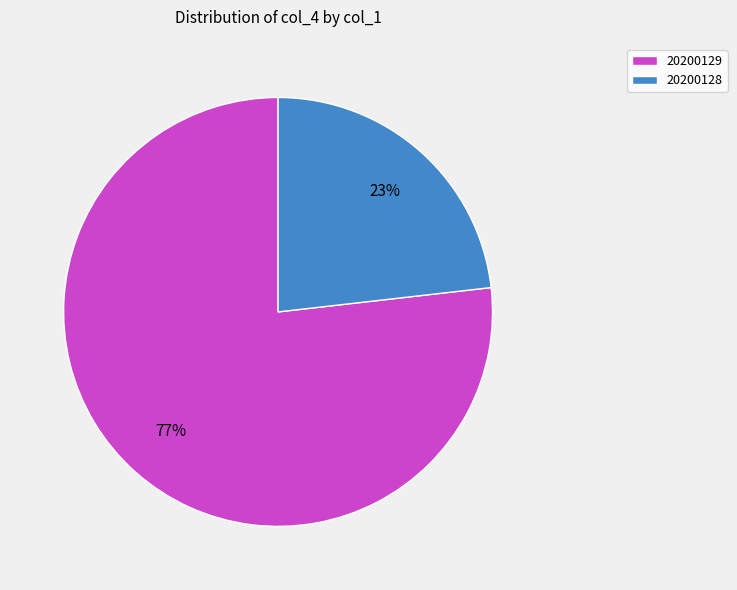

Which has a higher value, 20200128 or 20200129?

20200129